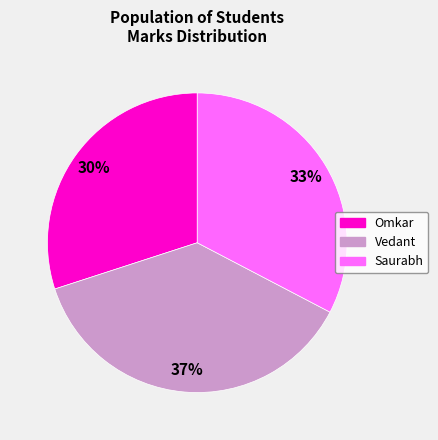

Rank the categories by value from highest to lowest.

Vedant, Saurabh, Omkar